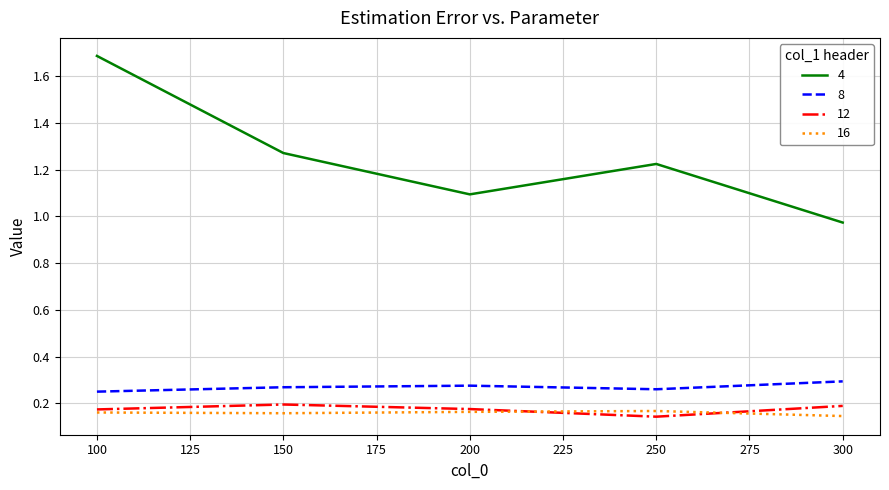

At which label does 4 reach its minimum?

300